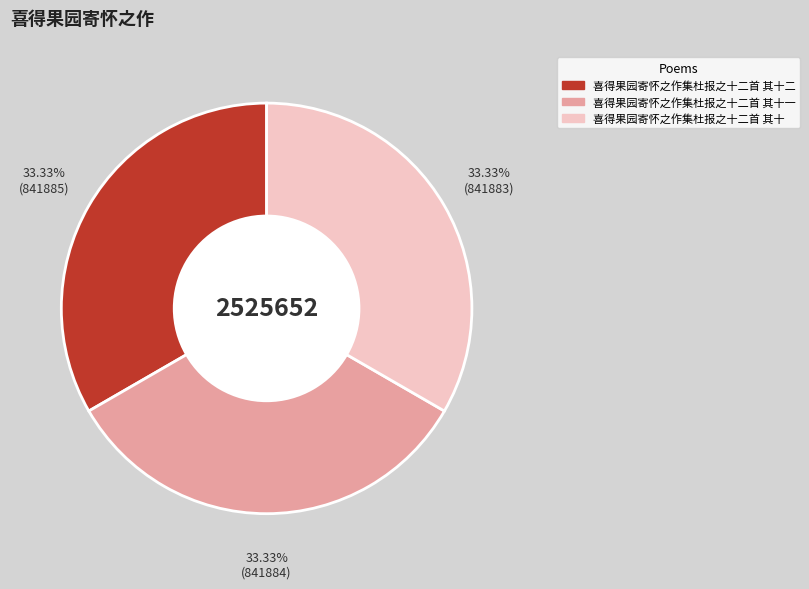

Does any single category account for the majority?

No